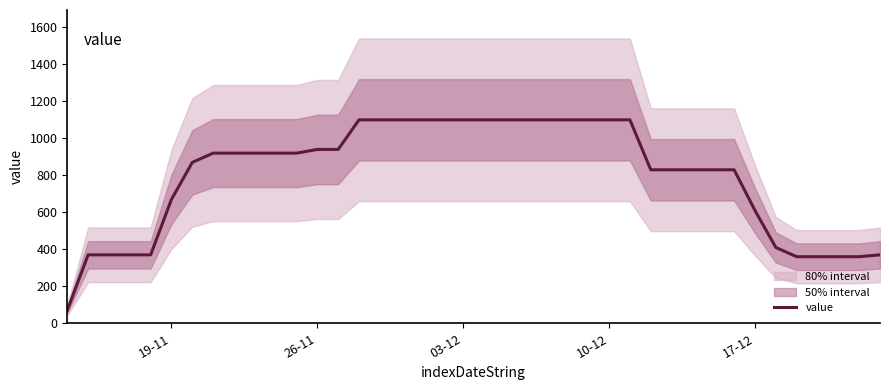

The value of value at 03-12 is 447. True or false?

False